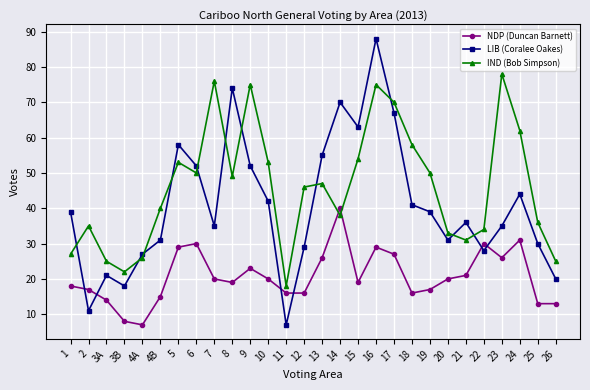

How many data points does each series have?

28